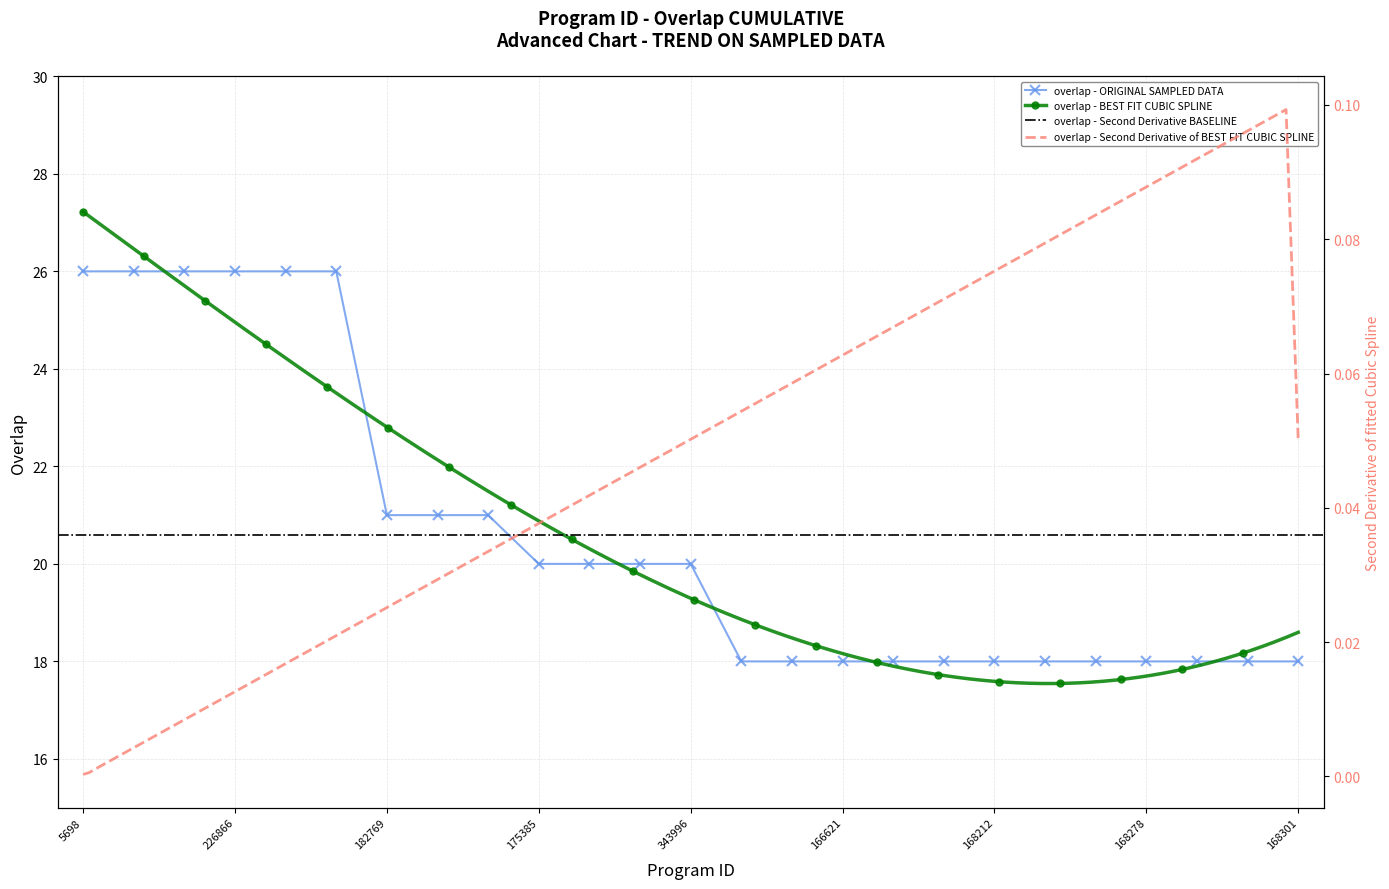

What is the sum of the values at 168282 and 168199?

36